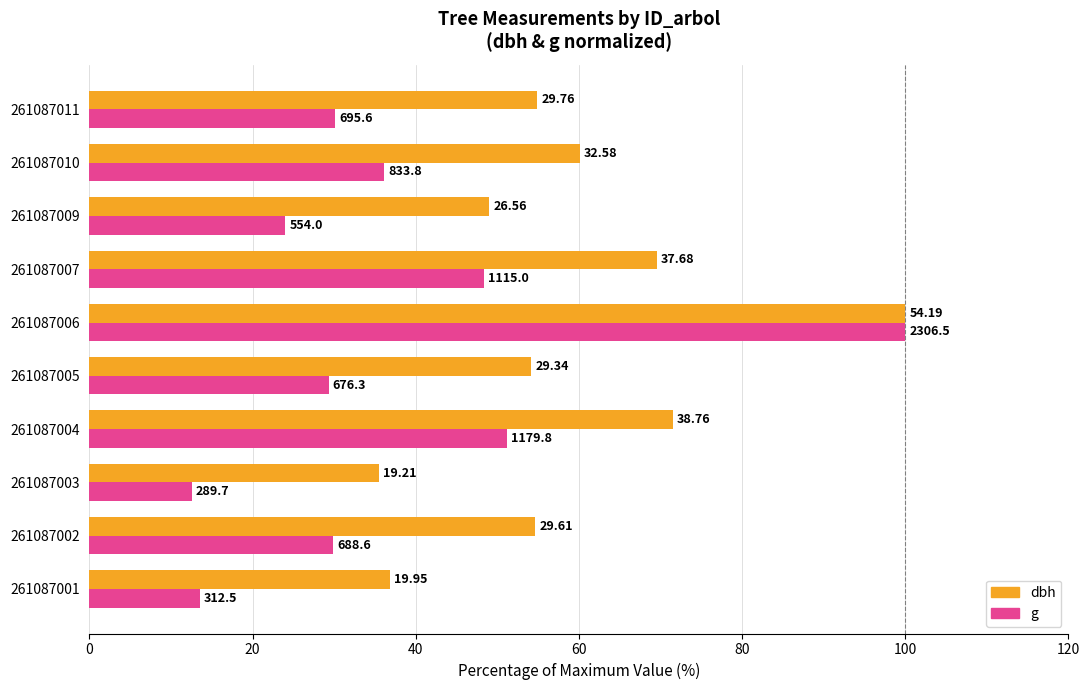

What are all the series names shown in the legend?

dbh, g